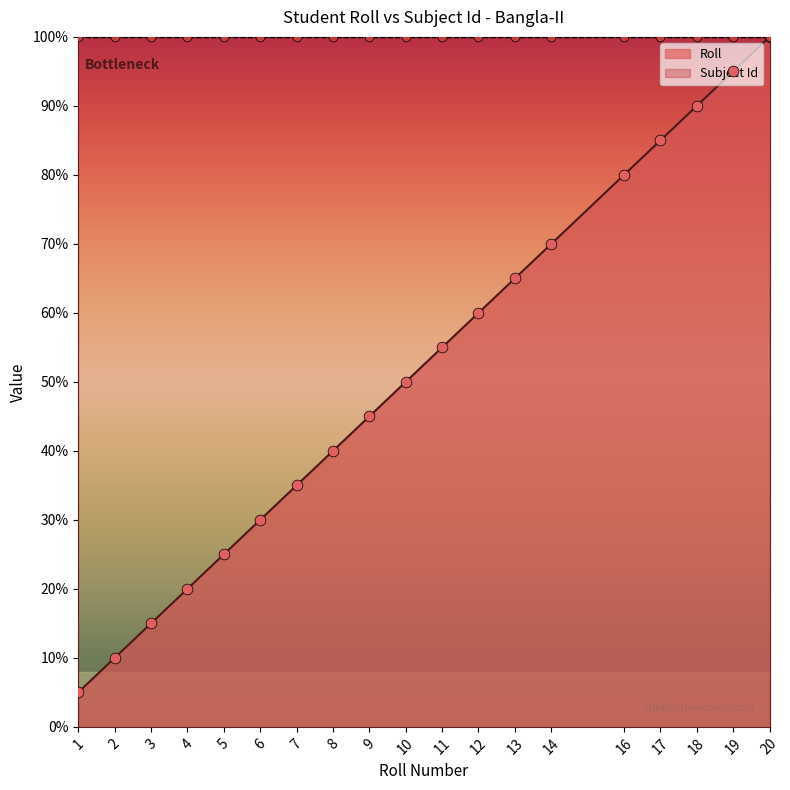

Which has a higher value, 14 or 20?

20